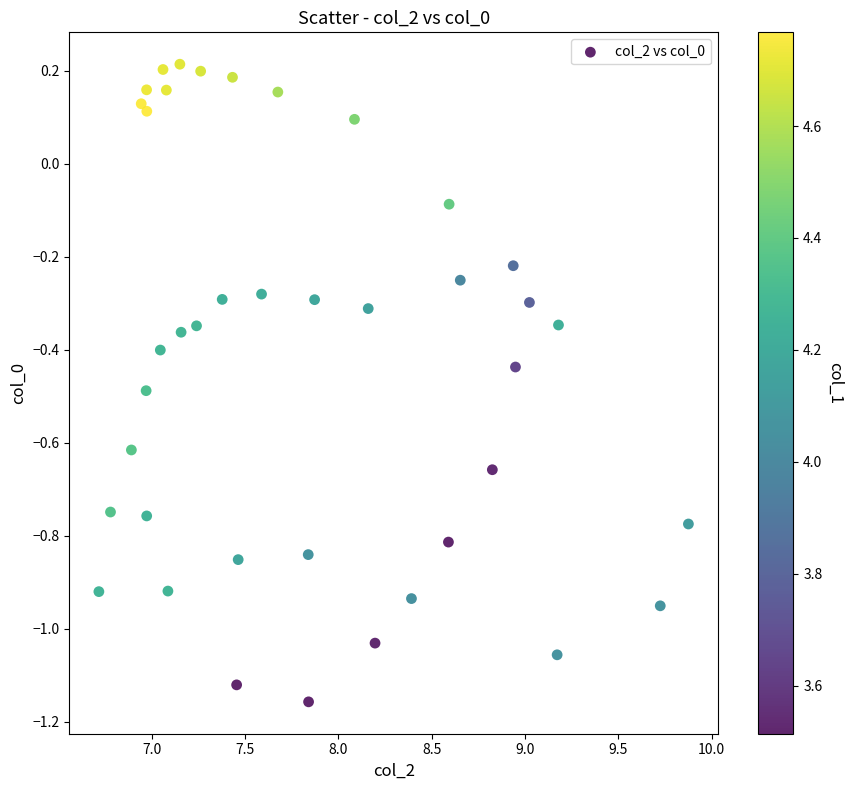

What is the range of Y values (max minus min)?

1.4